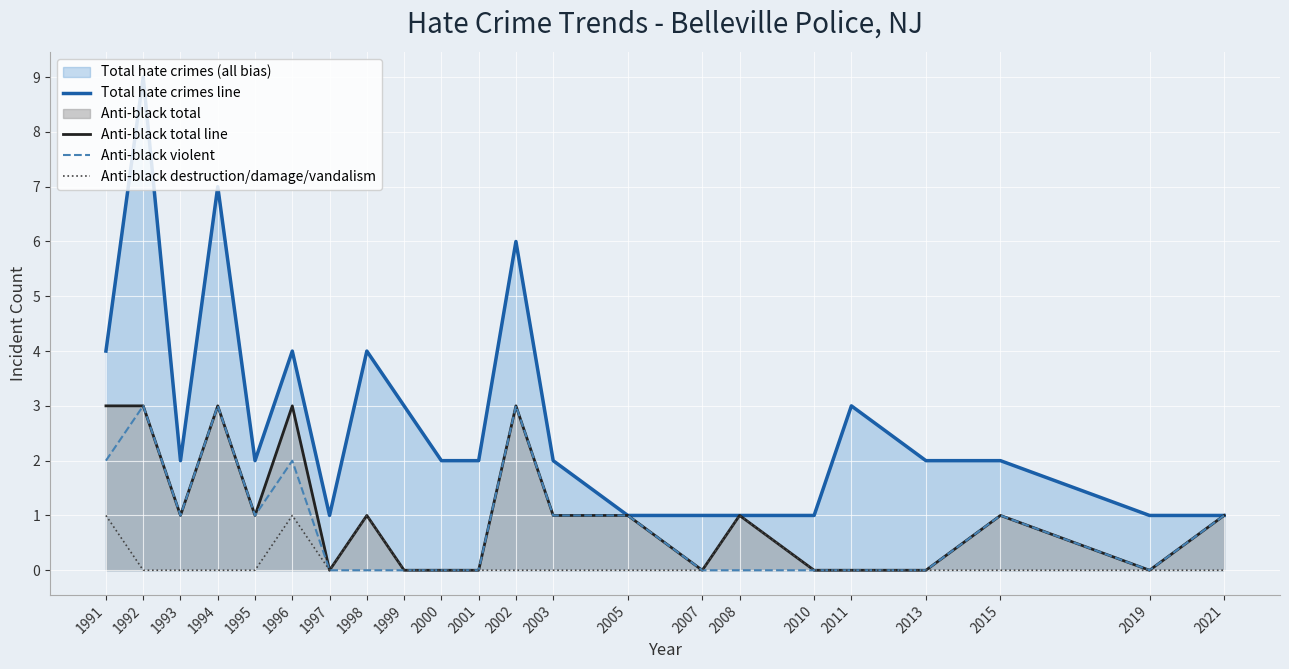

Reading right to left, transcribe all the data shown in this chart.

anti_total_total line: 2021=1	2019=1	2015=2	2013=2	2011=3	2010=1	2008=1	2007=1	2005=1	2003=2	2002=6	2001=2	2000=2	1999=3	1998=4	1997=1	1996=4	1995=2	1994=7	1993=2	1992=9	1991=4
anti_black_total line: 2021=1	2019=0	2015=1	2013=0	2011=0	2010=0	2008=1	2007=0	2005=1	2003=1	2002=3	2001=0	2000=0	1999=0	1998=1	1997=0	1996=3	1995=1	1994=3	1993=1	1992=3	1991=3
anti_black_violent: 2021=1	2019=0	2015=1	2013=0	2011=0	2010=0	2008=0	2007=0	2005=1	2003=1	2002=3	2001=0	2000=0	1999=0	1998=0	1997=0	1996=2	1995=1	1994=3	1993=1	1992=3	1991=2
anti_black_destruction_damage_vandalism: 2021=0	2019=0	2015=0	2013=0	2011=0	2010=0	2008=1	2007=0	2005=0	2003=0	2002=0	2001=0	2000=0	1999=0	1998=1	1997=0	1996=1	1995=0	1994=0	1993=0	1992=0	1991=1